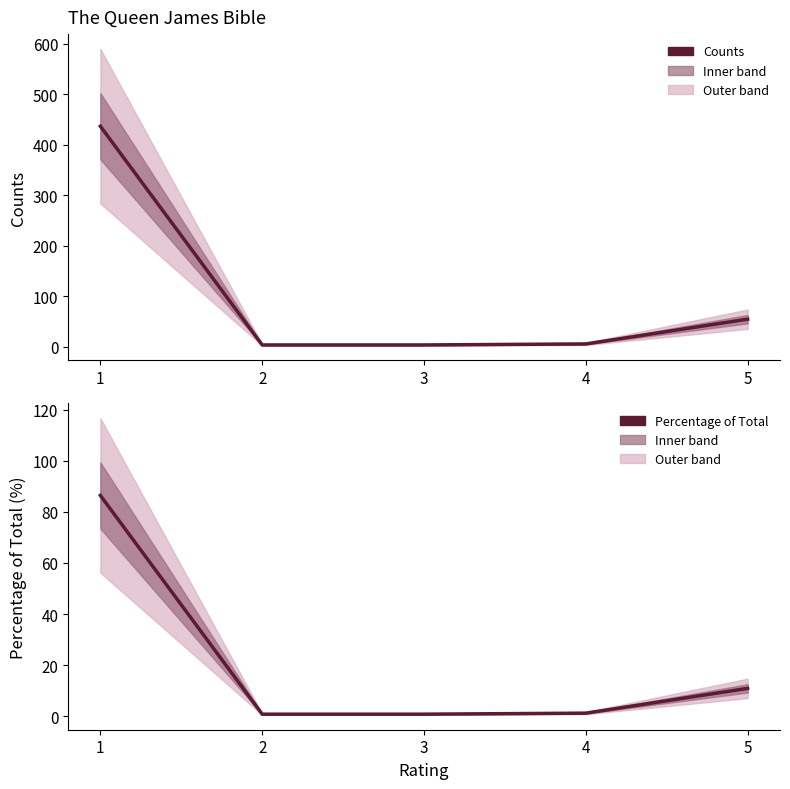

How many lines are shown in the chart?

2